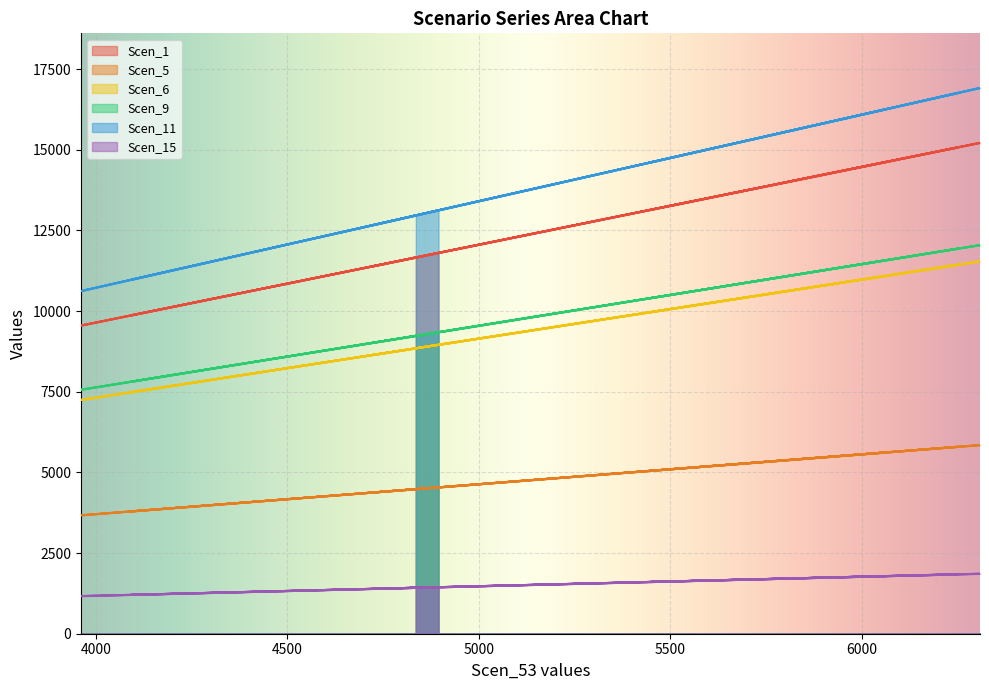

What is the total value across all series at 6254.509691677827?

62883.4